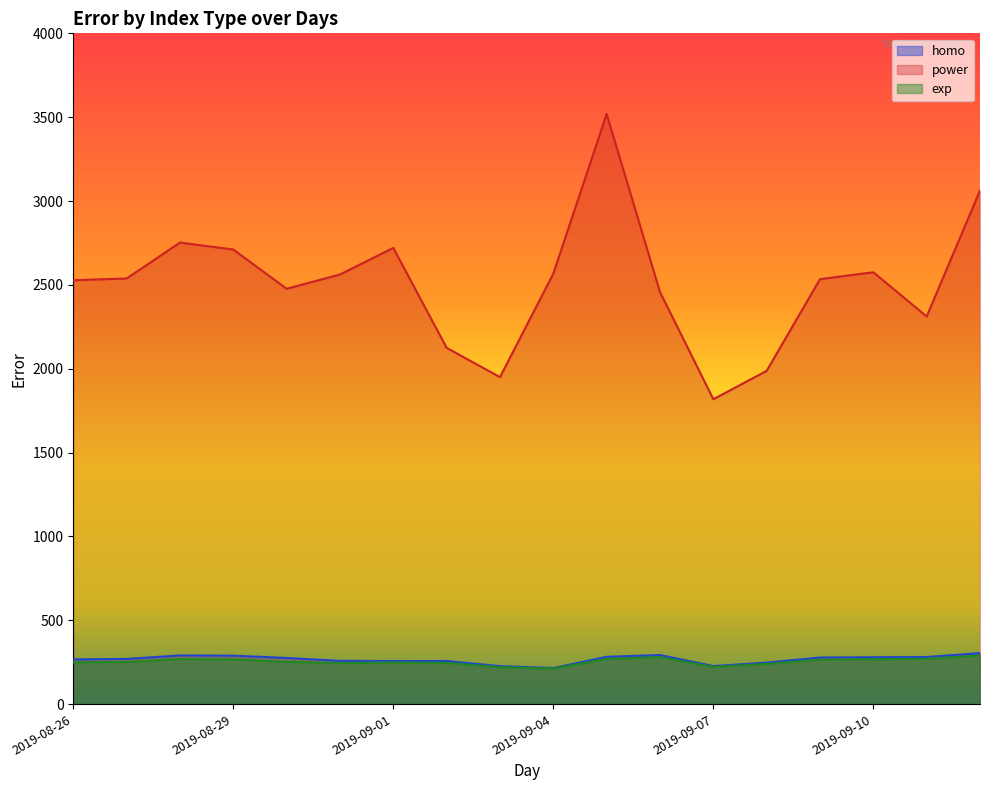

At 2019-09-10, list the series in order from largest to smallest.

power, homo, exp